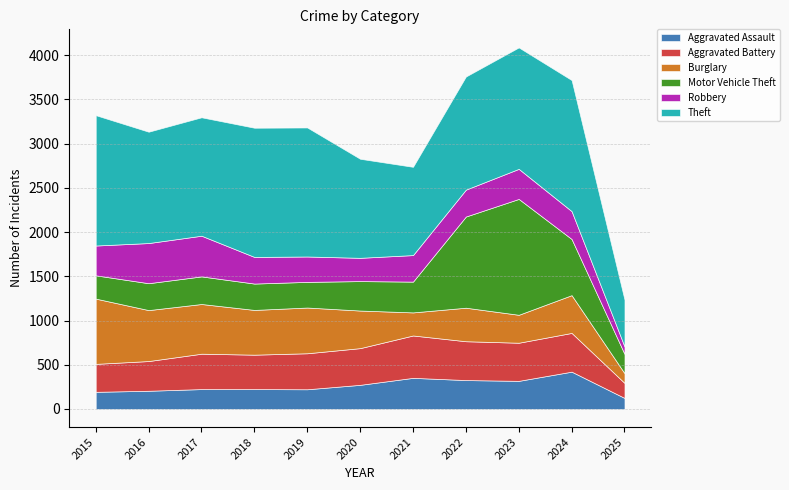

What is the difference between the maximum and minimum values in the Theft series?

952